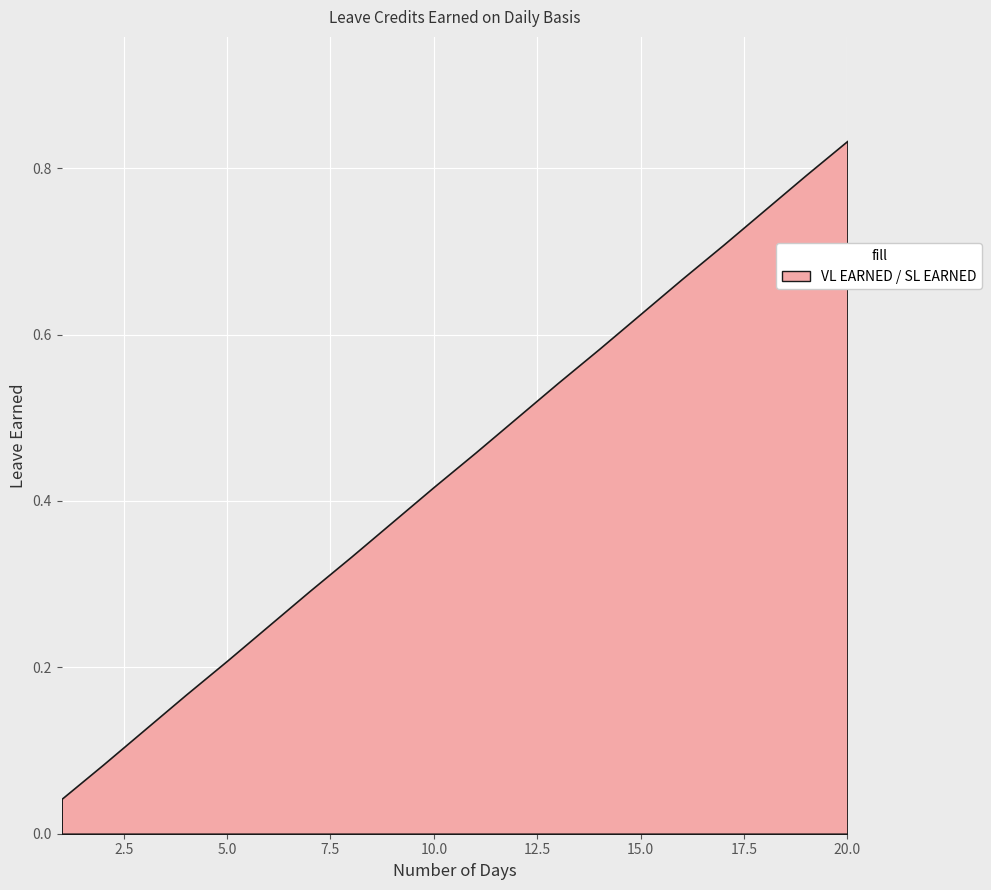

True or false: SL EARNED has more than 0 interior local peaks.

False